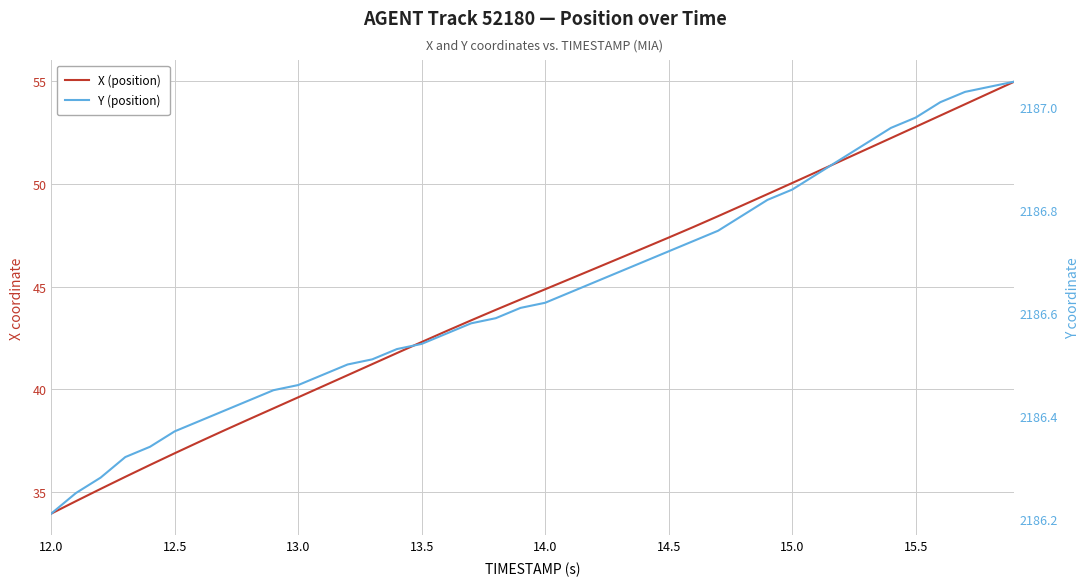

What is the spread (max minus min) of values at 14.5?

2139.3